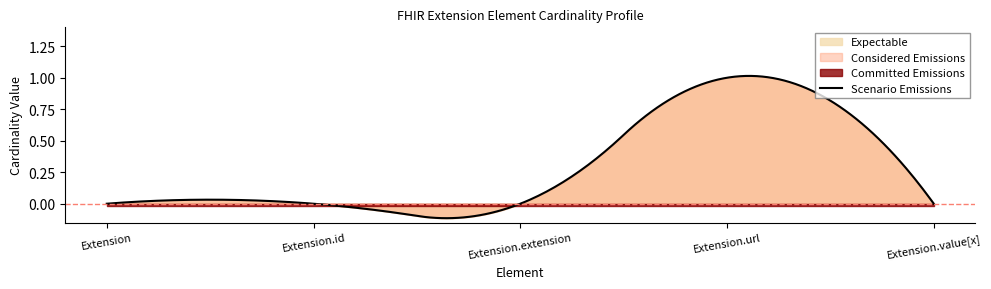

Is the value of Committed Emissions at Extension.id greater than the value of Considered Emissions at Extension.url?

No